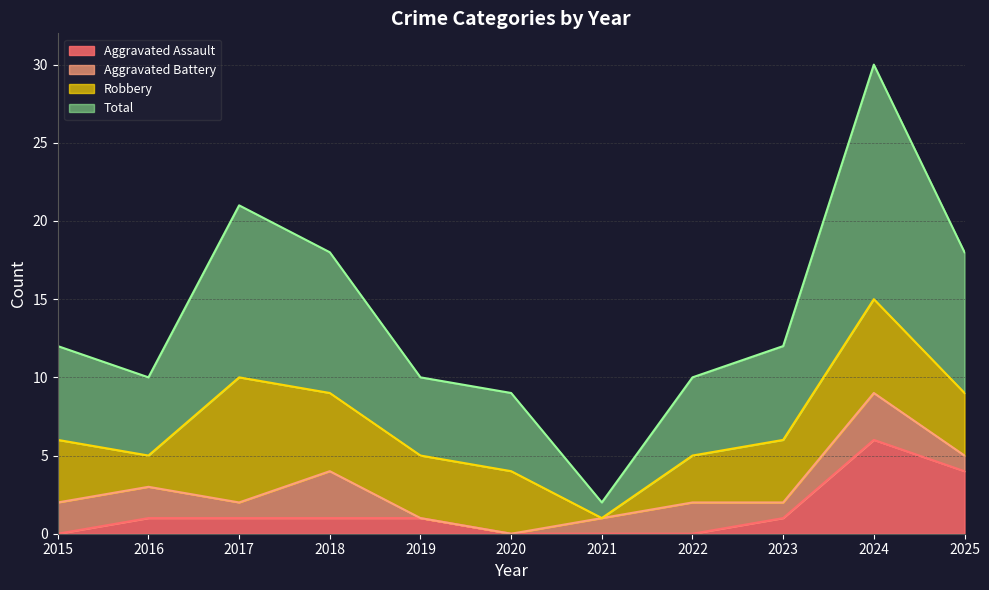

True or false: Aggravated Assault and Total cross at least once.

False